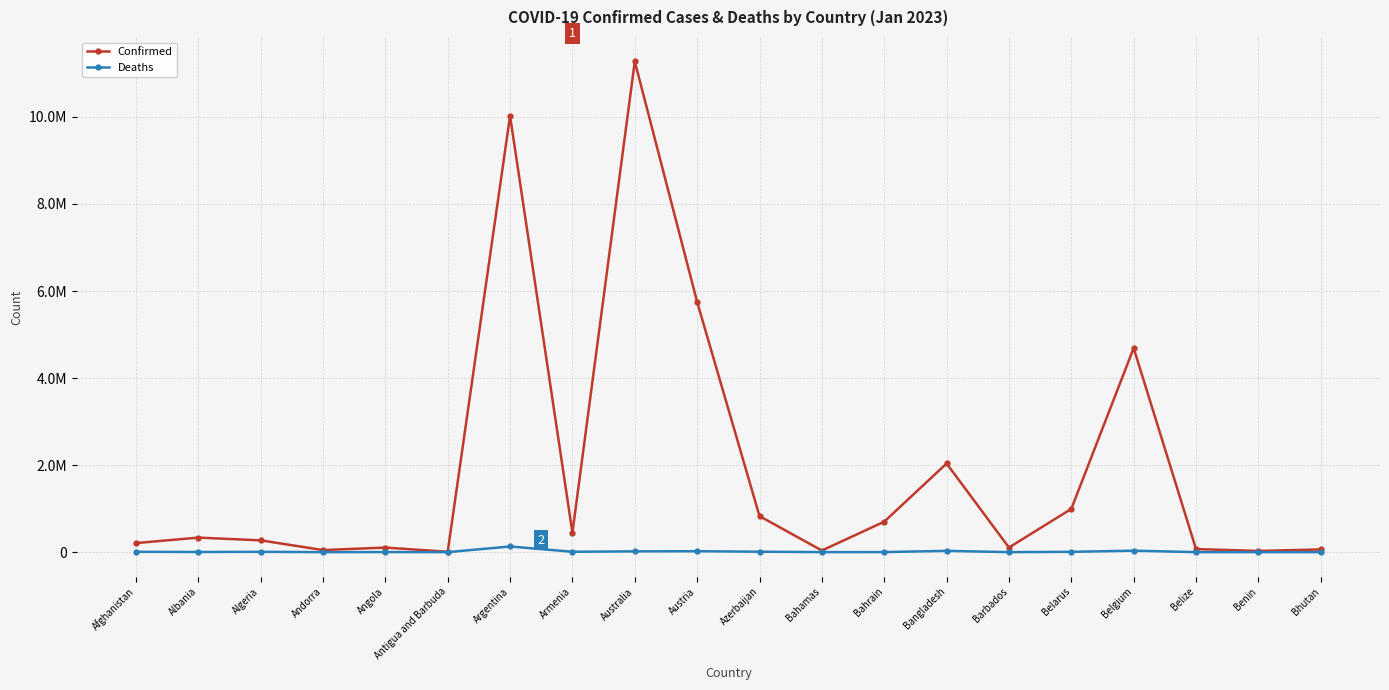

Where is Confirmed nearest to the value 5641817?

Austria